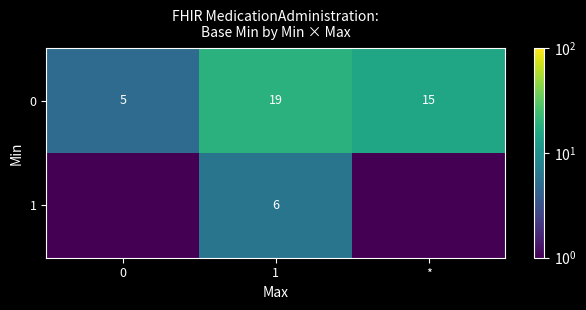

What is the difference between the 0 values at 0 and 1?

14.0